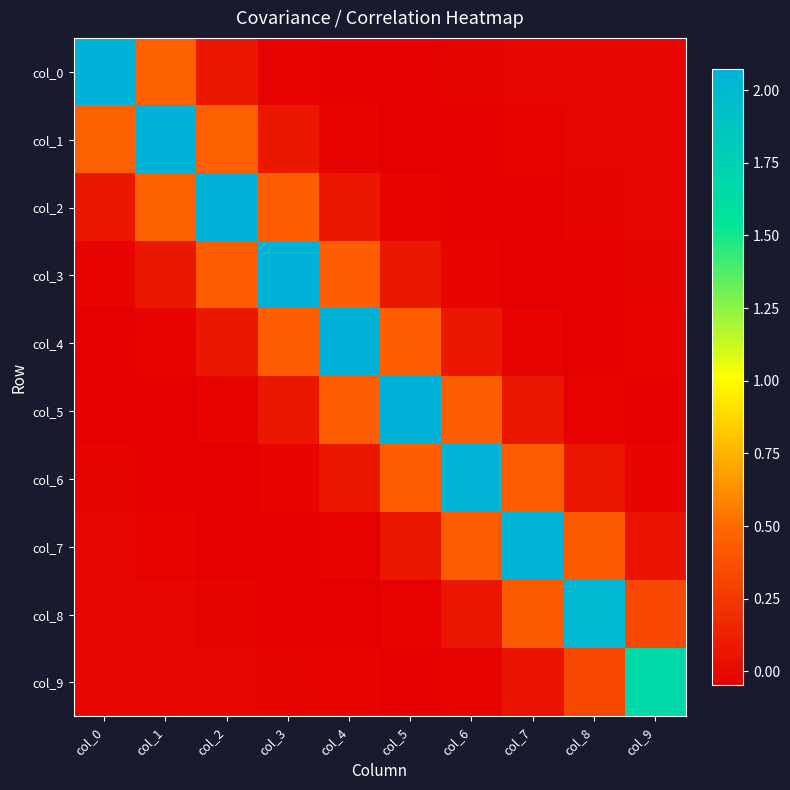

Reading left to right, what are all the values shown in this chart?

col_0: col_0=2.1	col_1=0.5	col_2=0.1	col_3=-0.0	col_4=-0.0	col_5=-0.0	col_6=-0.0	col_7=-0.0	col_8=-0.0	col_9=-0.0
col_1: col_0=0.5	col_1=2.1	col_2=0.5	col_3=0.1	col_4=-0.0	col_5=-0.0	col_6=-0.0	col_7=-0.0	col_8=-0.0	col_9=-0.0
col_2: col_0=0.1	col_1=0.5	col_2=2.1	col_3=0.5	col_4=0.1	col_5=-0.0	col_6=-0.0	col_7=-0.0	col_8=-0.0	col_9=-0.0
col_3: col_0=-0.0	col_1=0.1	col_2=0.5	col_3=2.1	col_4=0.5	col_5=0.1	col_6=-0.0	col_7=-0.0	col_8=-0.0	col_9=-0.0
col_4: col_0=-0.0	col_1=-0.0	col_2=0.1	col_3=0.5	col_4=2.1	col_5=0.5	col_6=0.1	col_7=-0.0	col_8=-0.0	col_9=-0.0
col_5: col_0=-0.0	col_1=-0.0	col_2=-0.0	col_3=0.1	col_4=0.5	col_5=2.1	col_6=0.4	col_7=0.1	col_8=-0.0	col_9=-0.0
col_6: col_0=-0.0	col_1=-0.0	col_2=-0.0	col_3=-0.0	col_4=0.1	col_5=0.4	col_6=2.1	col_7=0.4	col_8=0.1	col_9=-0.0
col_7: col_0=-0.0	col_1=-0.0	col_2=-0.0	col_3=-0.0	col_4=-0.0	col_5=0.1	col_6=0.4	col_7=2.1	col_8=0.4	col_9=0.1
col_8: col_0=-0.0	col_1=-0.0	col_2=-0.0	col_3=-0.0	col_4=-0.0	col_5=-0.0	col_6=0.1	col_7=0.4	col_8=2.0	col_9=0.3
col_9: col_0=-0.0	col_1=-0.0	col_2=-0.0	col_3=-0.0	col_4=-0.0	col_5=-0.0	col_6=-0.0	col_7=0.1	col_8=0.3	col_9=1.7